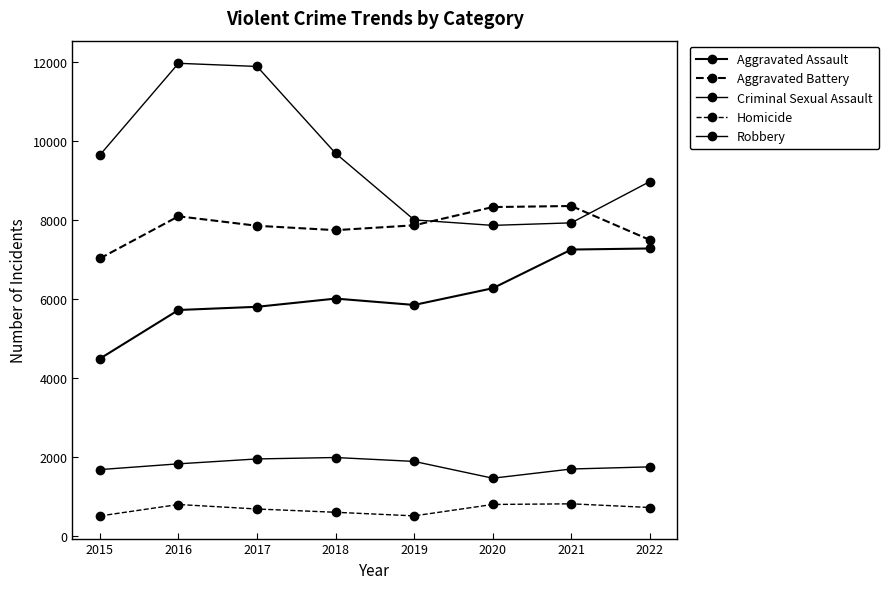

What is the maximum value for Homicide?

803